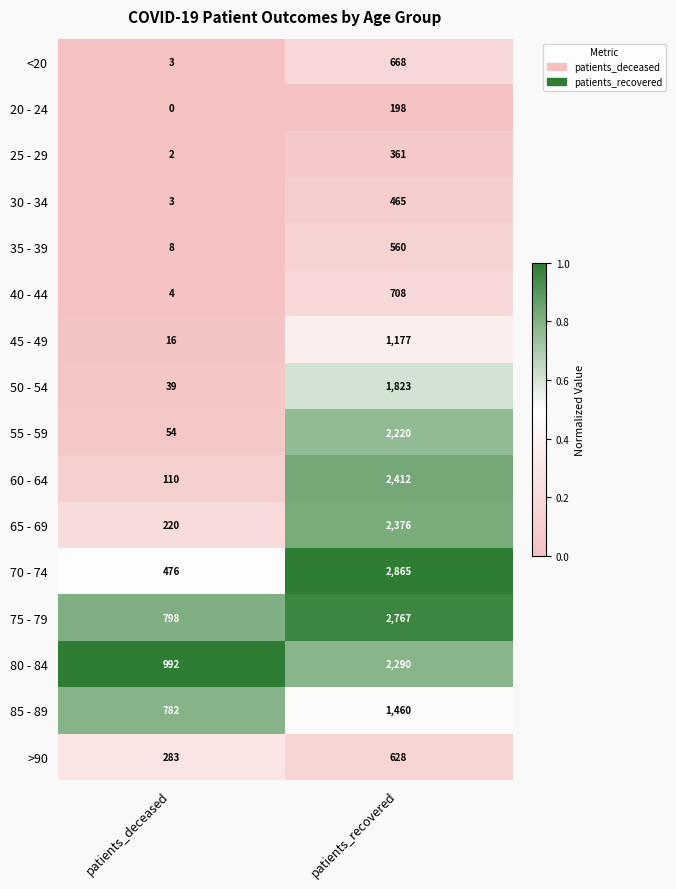

Which series has the largest range (max minus min)?

70 - 74